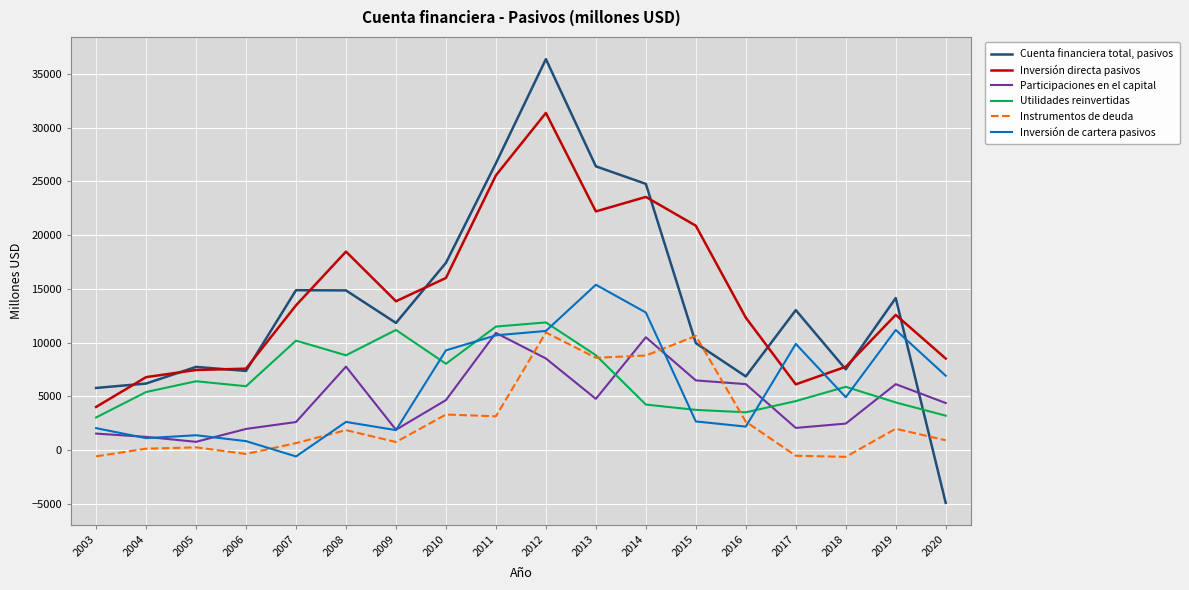

List the series in order of their peak value, highest first.

Cuenta financiera total, pasivos, Inversión directa pasivos, Inversión de cartera pasivos, Utilidades reinvertidas, Instrumentos de deuda, Participaciones en el capital